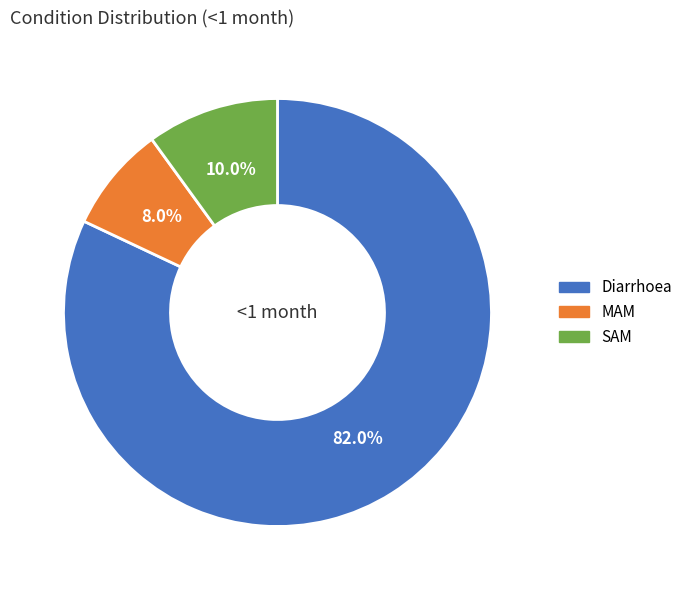

How many segments does this pie chart have?

3